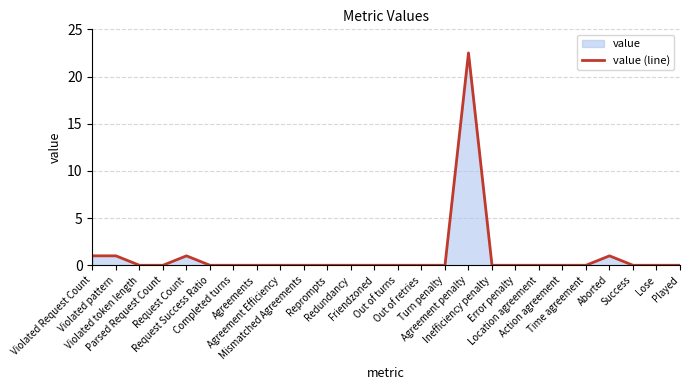

What is the difference between the maximum and second lowest values?

22.5